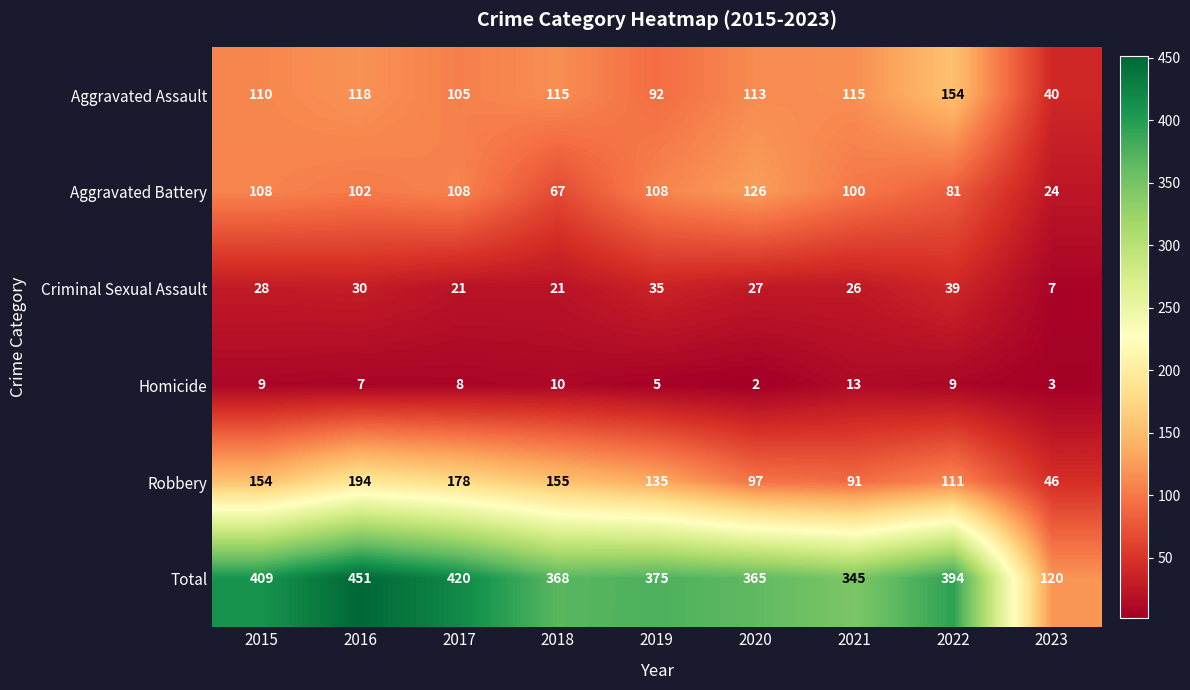

What is the difference between the Robbery values at 2017 and 2018?

23